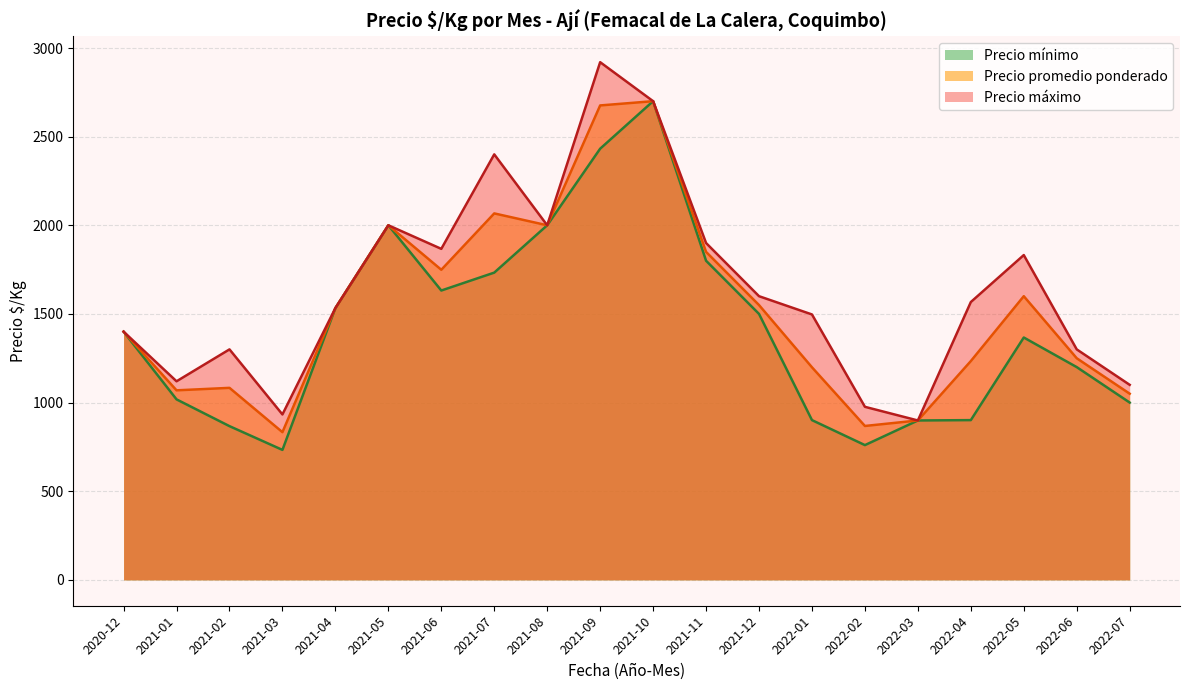

At 2021-02, list the series in order from smallest to largest.

Precio mínimo, Precio promedio ponderado, Precio máximo